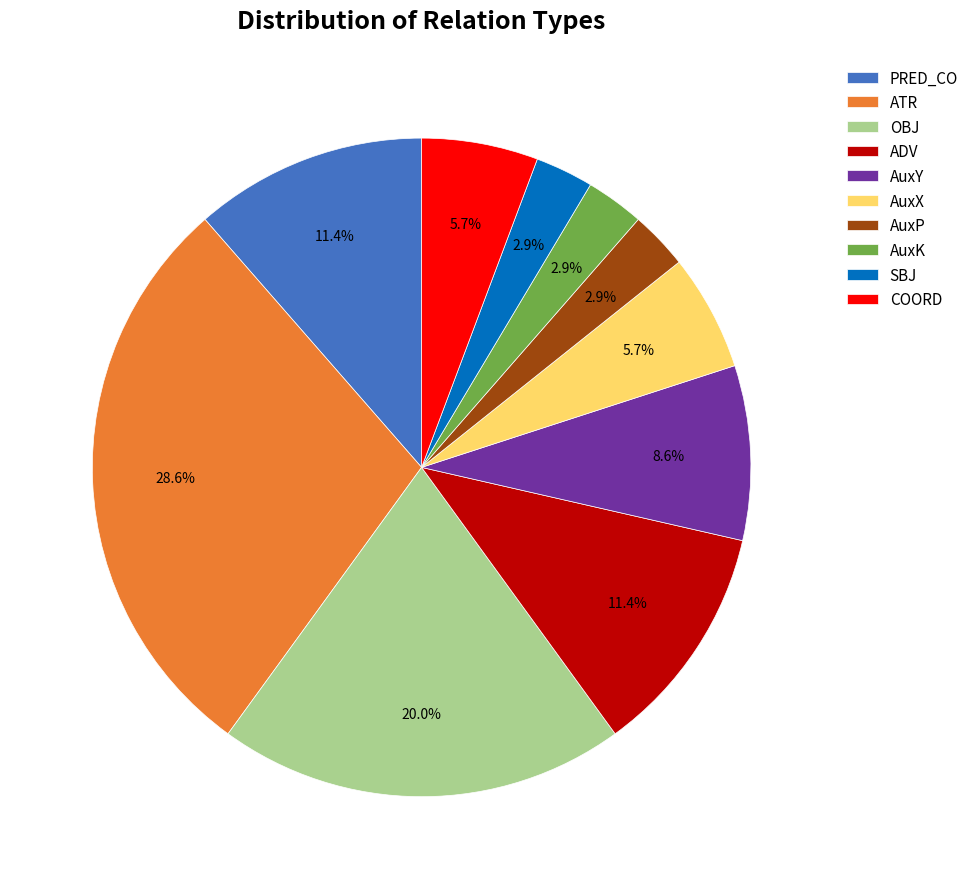

How many segments does this pie chart have?

10